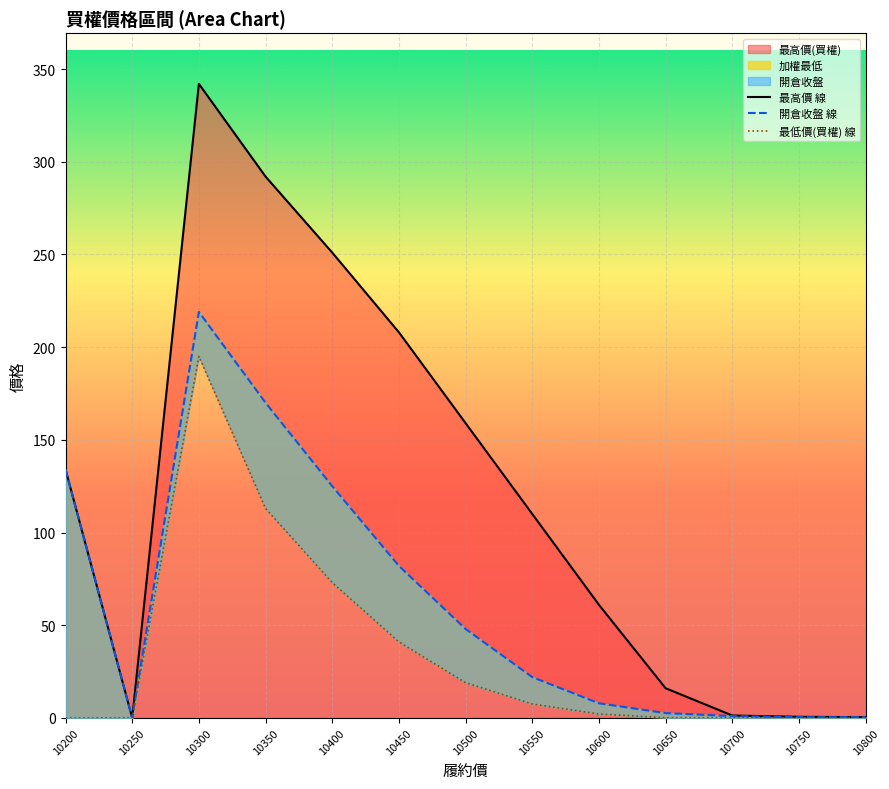

The value of 最低價(買權) 線 at 10450 is 41.0. True or false?

True